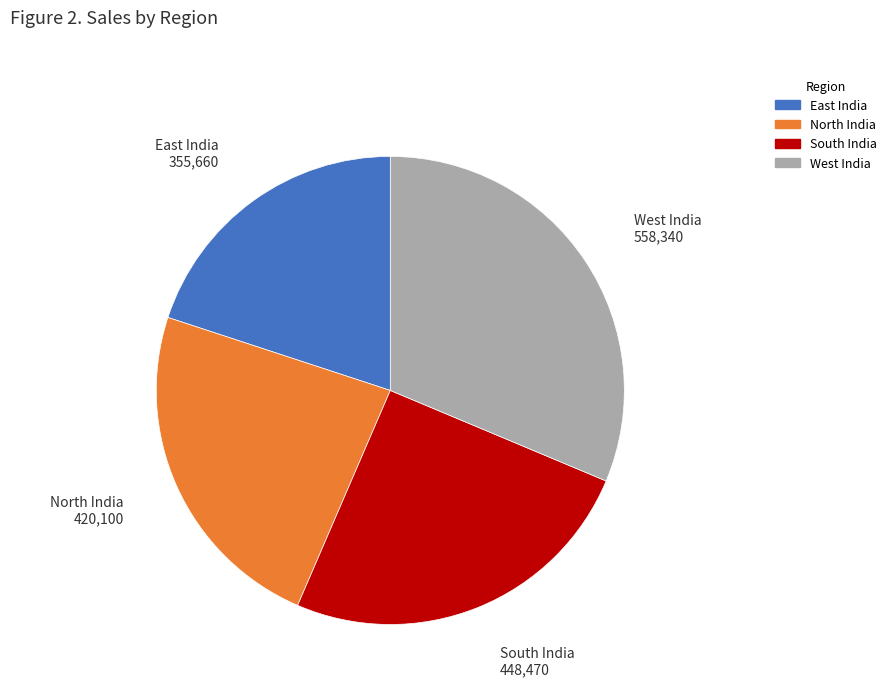

Does South India account for over 50% of the chart?

No